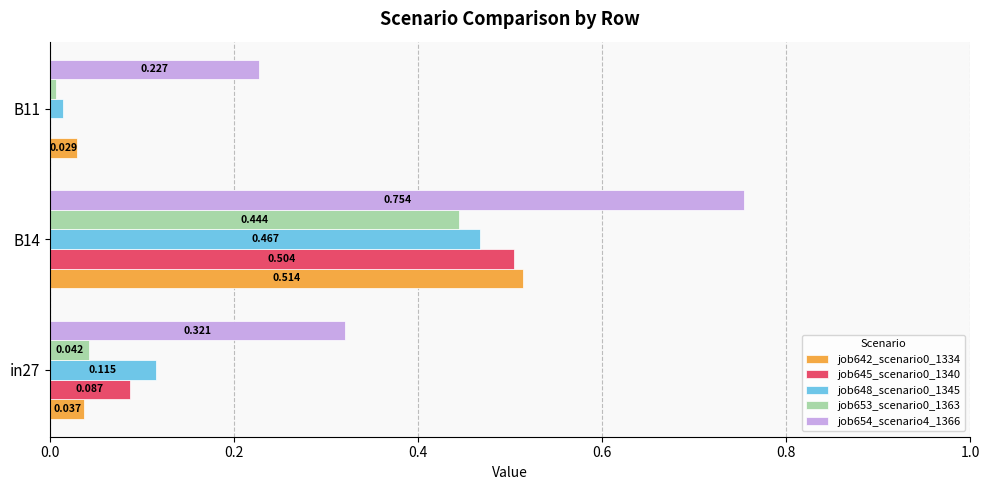

How many series are shown in this chart?

5